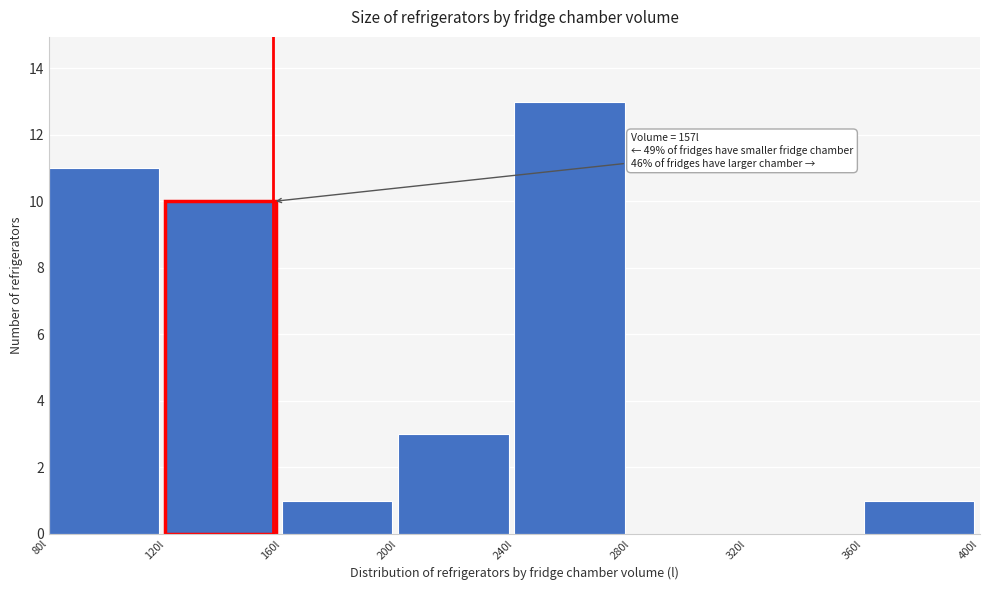

Which range on the x-axis has the tallest bar?

240 to 280